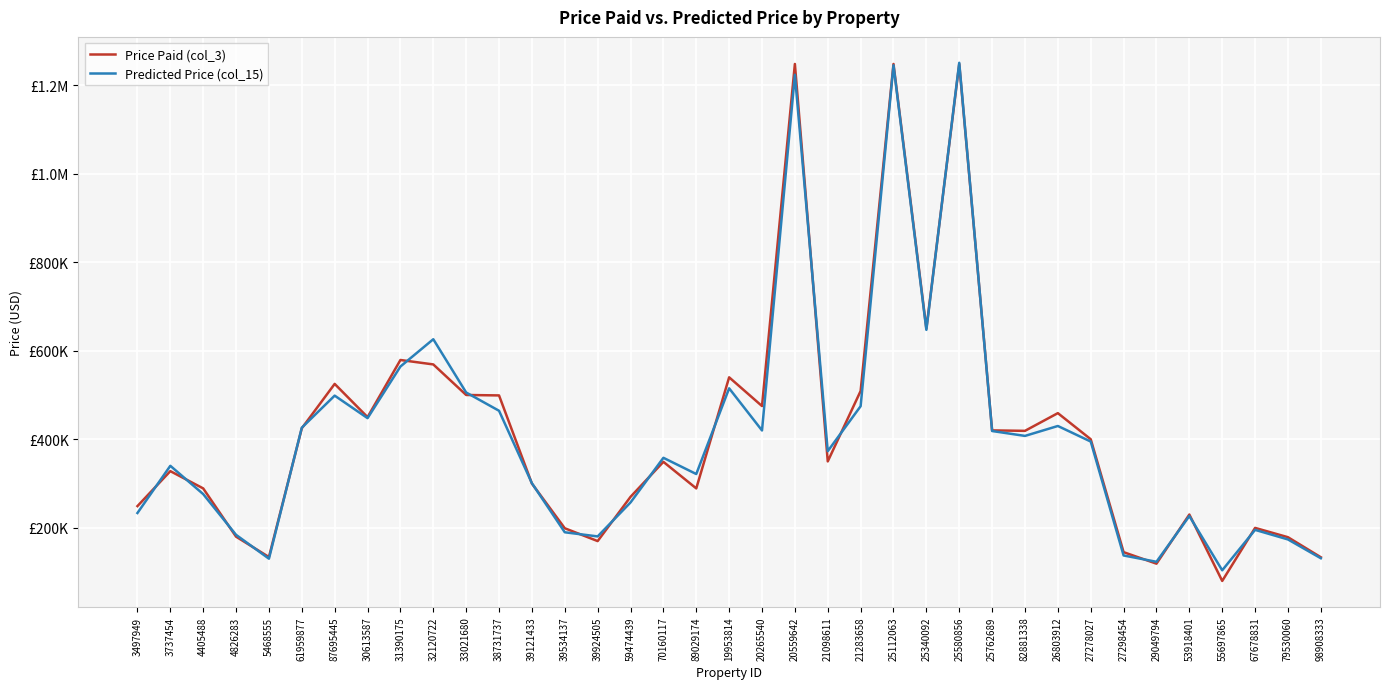

What is the spread (max minus min) of values at 53918401?

3424.1